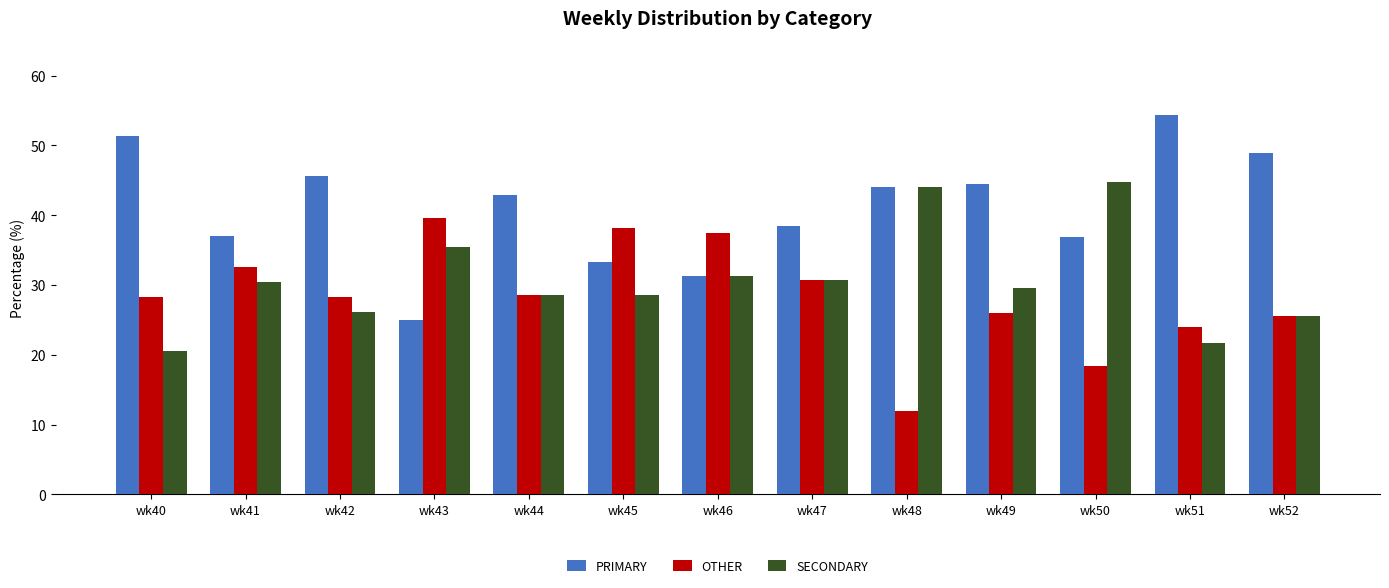

What are all the series names shown in the legend?

PRIMARY, OTHER, SECONDARY